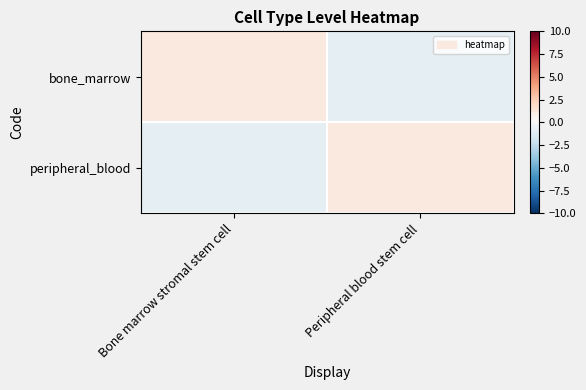

Reading left to right, transcribe all the data shown in this chart.

bone_marrow: Bone marrow stromal stem cell=1	Peripheral blood stem cell=-1
peripheral_blood: Bone marrow stromal stem cell=-1	Peripheral blood stem cell=1